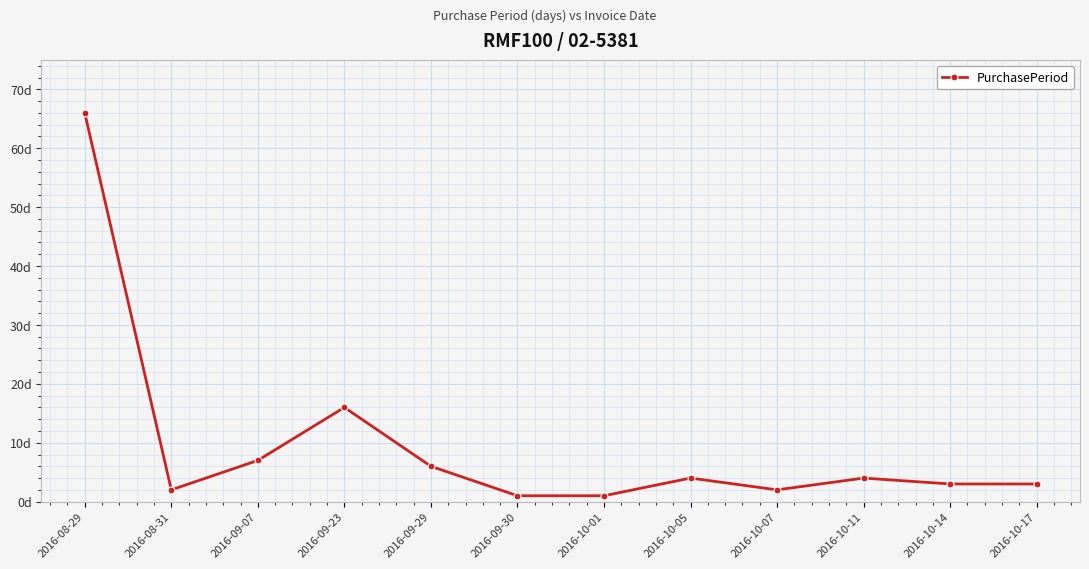

What is the label of the 3rd point from the left?

2016-09-07